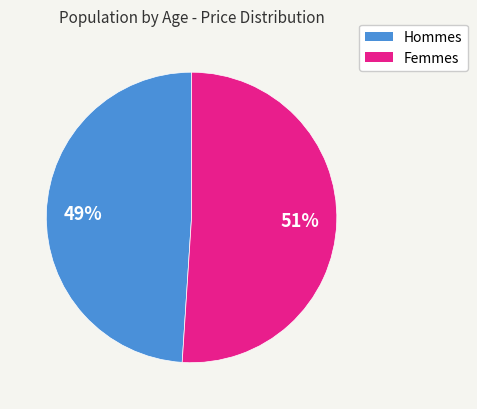

Combined, do Femmes and Hommes account for over 50%?

Yes